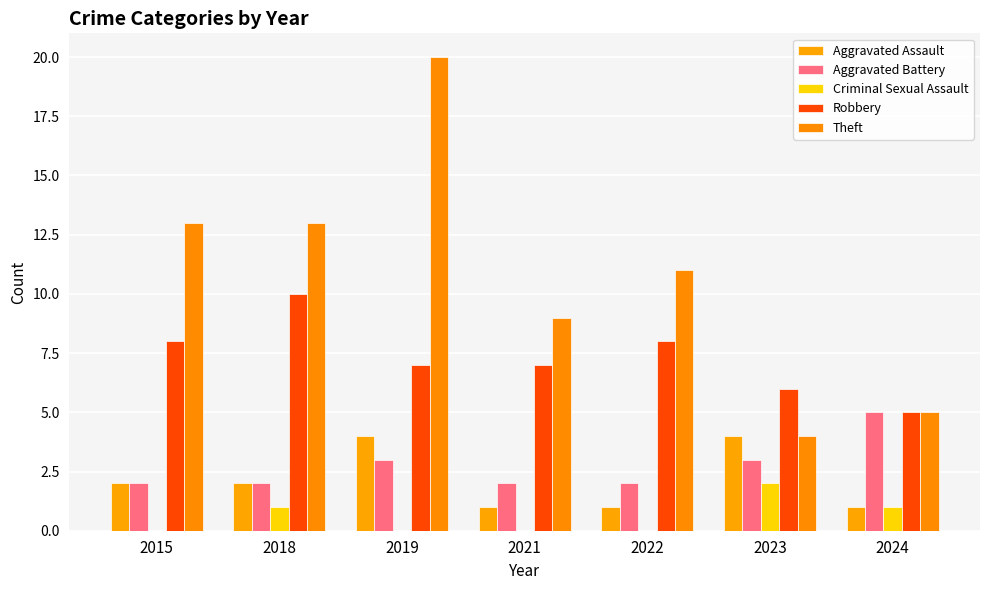

Which category has the lowest value in the Robbery series?

2024